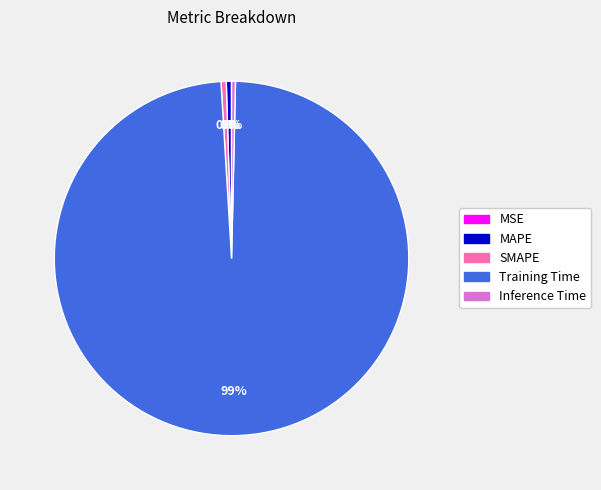

Is the sum of SMAPE and Training Time greater than half?

Yes